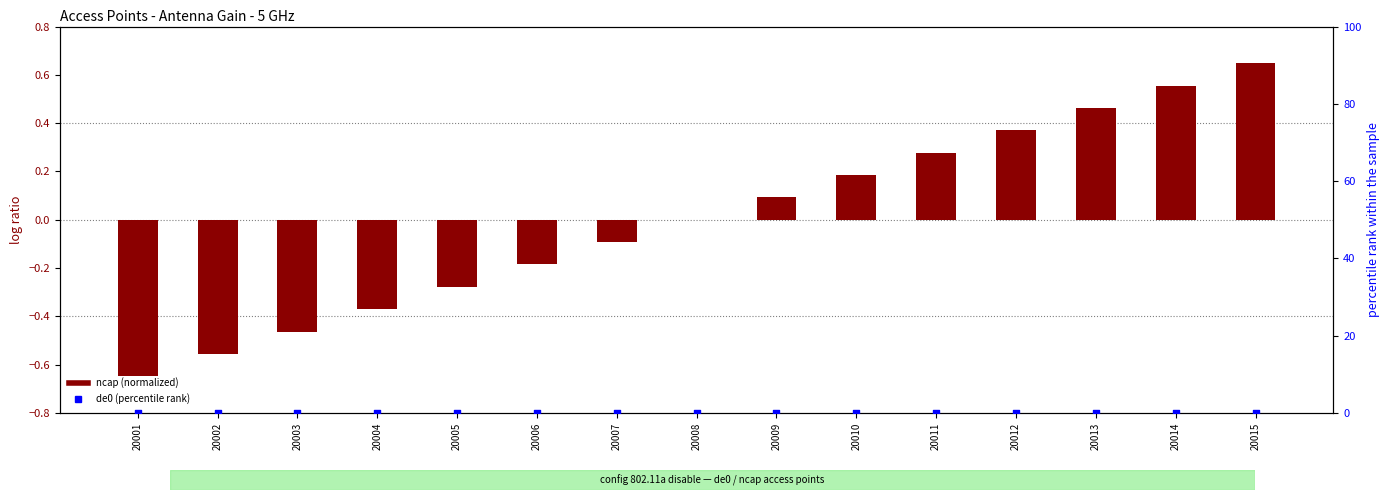

What are all the series names shown in the legend?

ncap (normalized), de0 (percentile rank)